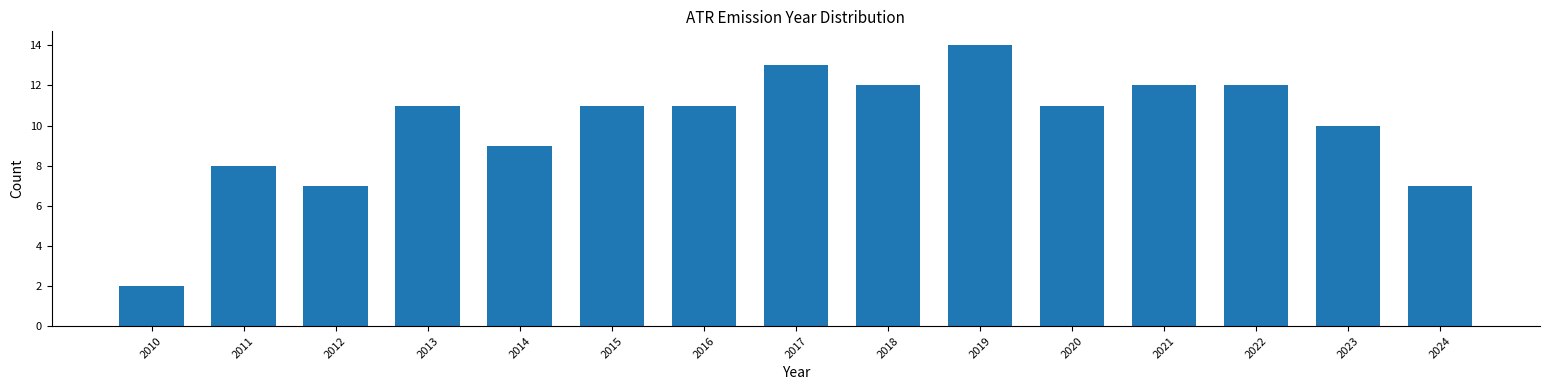

Reading right to left, list all the values displayed in this chart.

7	10	12	12	11	14	12	13	11	11	9	11	7	8	2